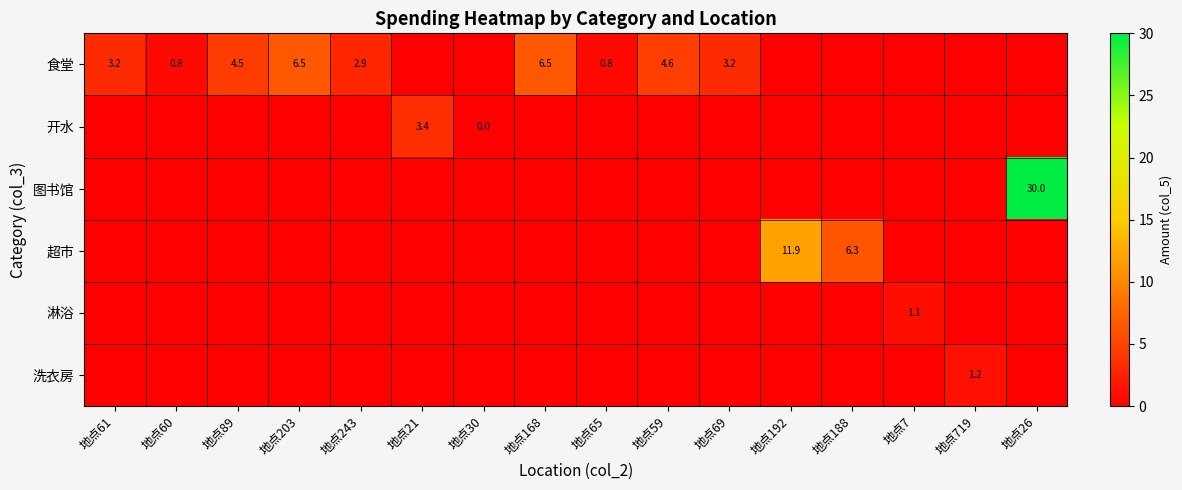

What is the sum of all 图书馆 values?

30.0